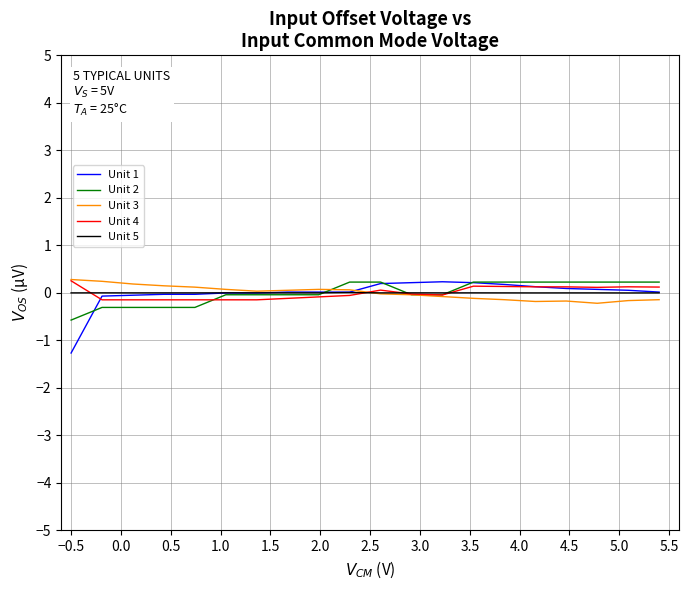

What is the greatest value displayed?

0.3